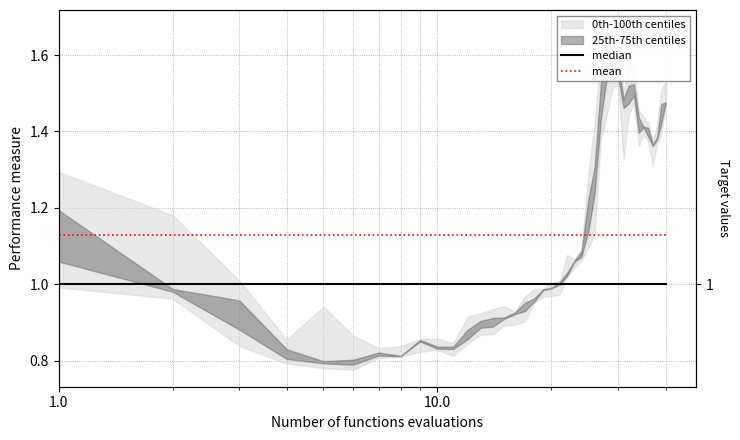

Reading right to left, transcribe all the data shown in this chart.

median: 1.0	1.0	1.0	1.0	1.0	1.0	1.0	1.0	1.0	1.0	1.0	1.0	1.0	1.0	1.0	1.0	1.0	1.0	1.0	1.0	1.0	1.0	1.0	1.0	1.0	1.0	1.0	1.0	1.0	1.0	1.0	1.0	1.0	1.0	1.0	1.0	1.0	1.0	1.0	1.0
mean: 1.1	1.1	1.1	1.1	1.1	1.1	1.1	1.1	1.1	1.1	1.1	1.1	1.1	1.1	1.1	1.1	1.1	1.1	1.1	1.1	1.1	1.1	1.1	1.1	1.1	1.1	1.1	1.1	1.1	1.1	1.1	1.1	1.1	1.1	1.1	1.1	1.1	1.1	1.1	1.1